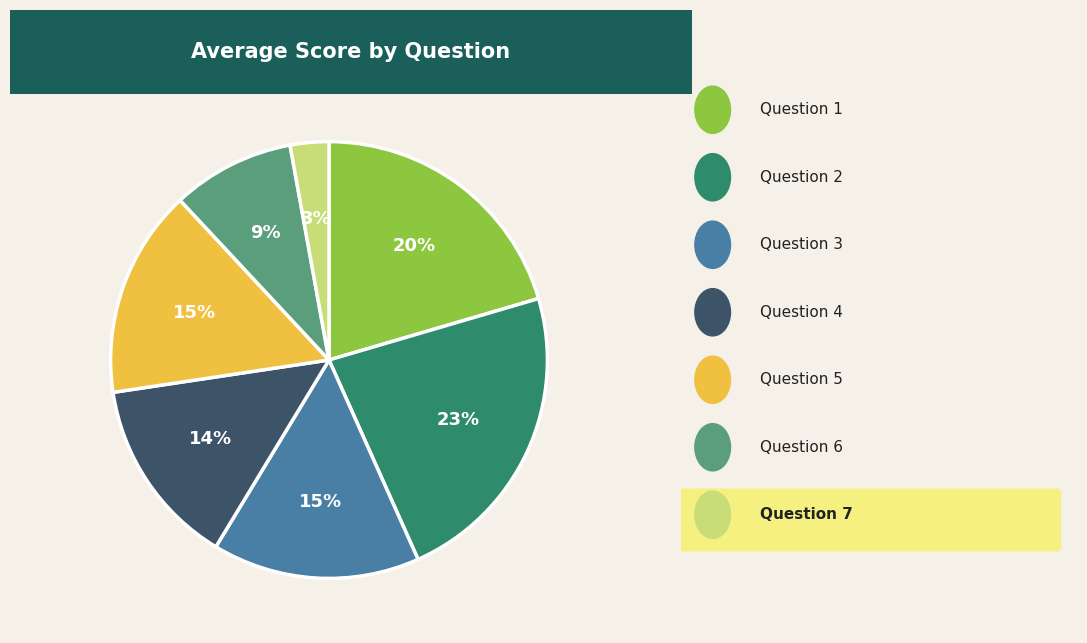

To the nearest percent, what is the difference between the largest and smallest slice percentages?

20%